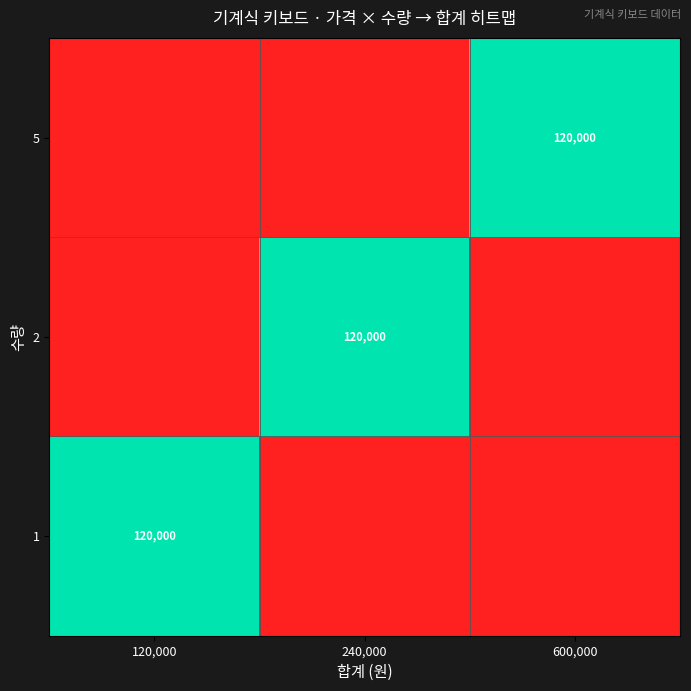

True or false: 2 has a value of 120000 at 240,000.

True